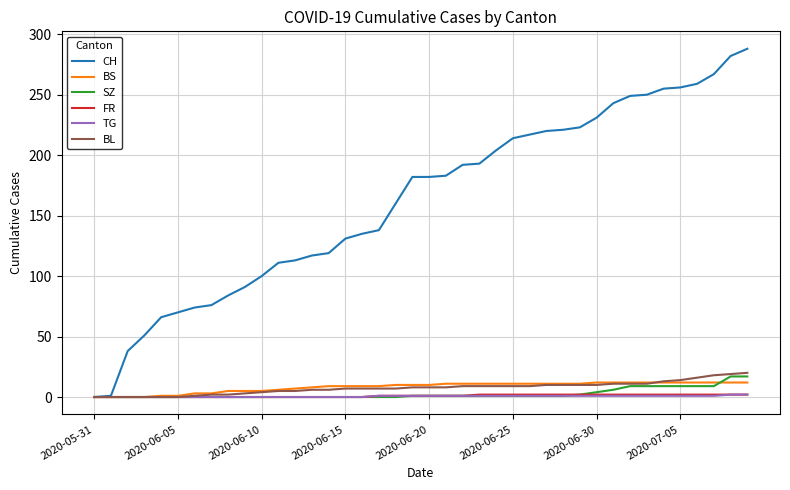

What is the difference between the maximum and minimum values in the FR series?

2